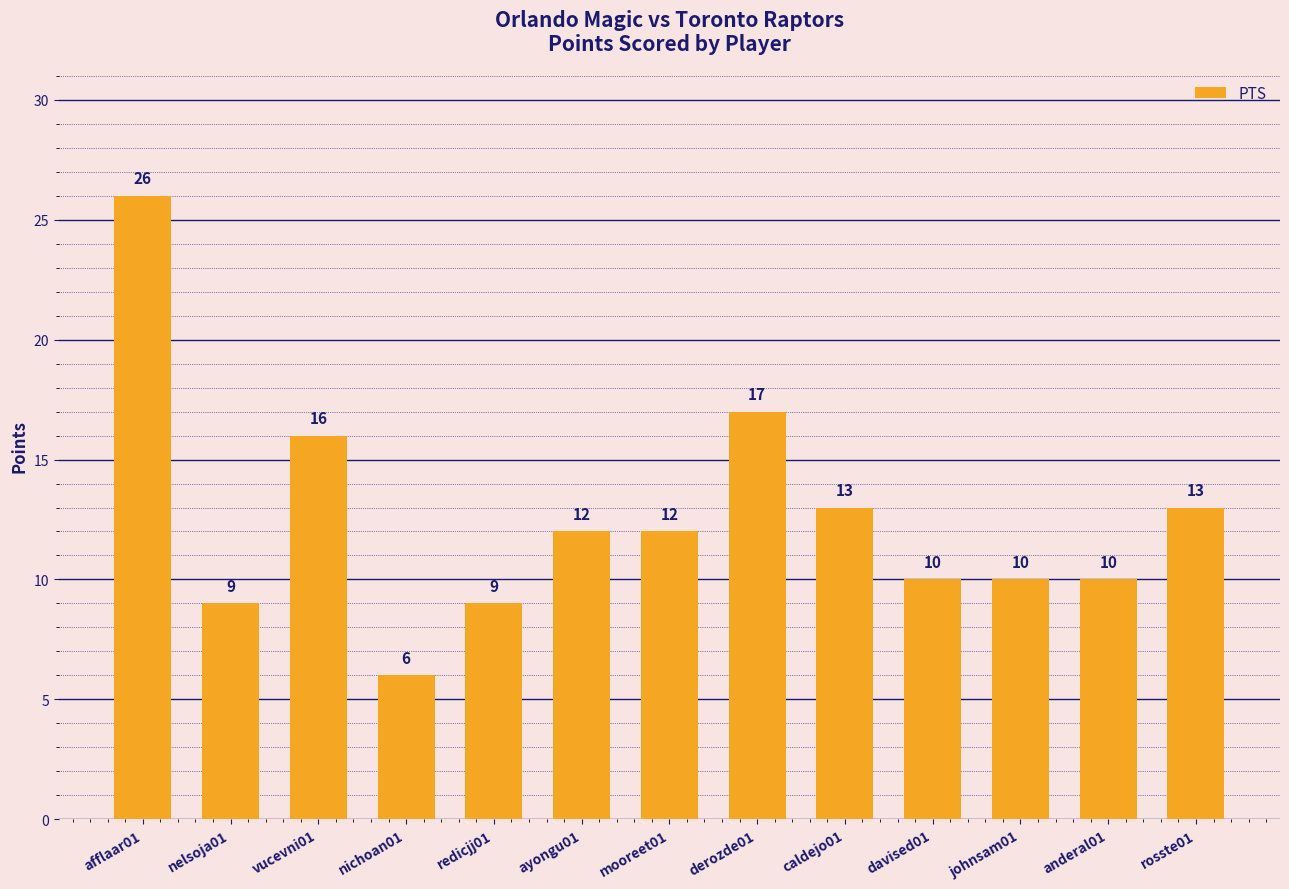

Which label corresponds to the largest value in the chart?

afflaar01